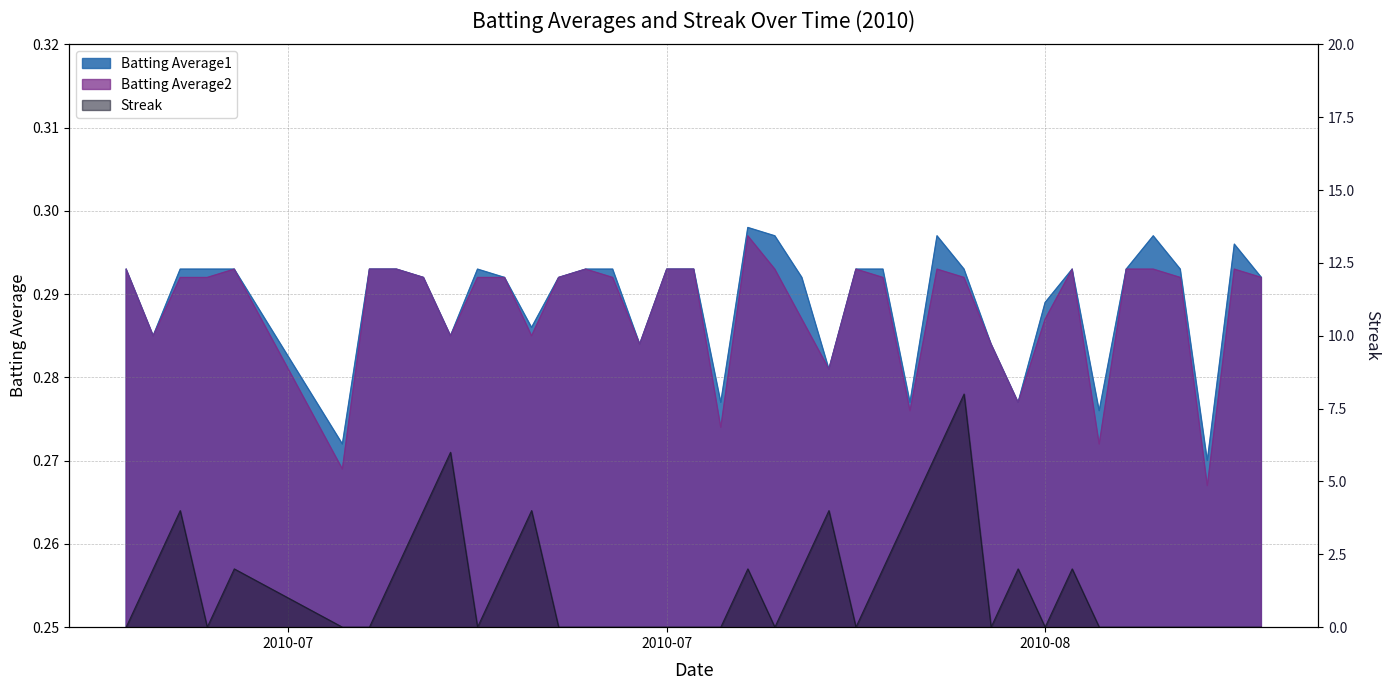

Reading left to right, what are all the values shown in this chart?

Batting Average1: 0.3	0.3	0.3	0.3	0.3	0.3	0.3	0.3	0.3	0.3	0.3	0.3	0.3	0.3	0.3	0.3	0.3	0.3	0.3	0.3	0.3	0.3	0.3	0.3	0.3	0.3	0.3	0.3	0.3	0.3	0.3	0.3	0.3	0.3	0.3	0.3	0.3	0.3	0.3	0.3
Batting Average2: 0.3	0.3	0.3	0.3	0.3	0.3	0.3	0.3	0.3	0.3	0.3	0.3	0.3	0.3	0.3	0.3	0.3	0.3	0.3	0.3	0.3	0.3	0.3	0.3	0.3	0.3	0.3	0.3	0.3	0.3	0.3	0.3	0.3	0.3	0.3	0.3	0.3	0.3	0.3	0.3
Streak: 0.0	2.0	4.0	0.0	2.0	0.0	0.0	2.0	4.0	6.0	0.0	2.0	4.0	0.0	0.0	0.0	0.0	0.0	0.0	0.0	2.0	0.0	2.0	4.0	0.0	2.0	4.0	6.0	8.0	0.0	2.0	0.0	2.0	0.0	0.0	0.0	0.0	0.0	0.0	0.0